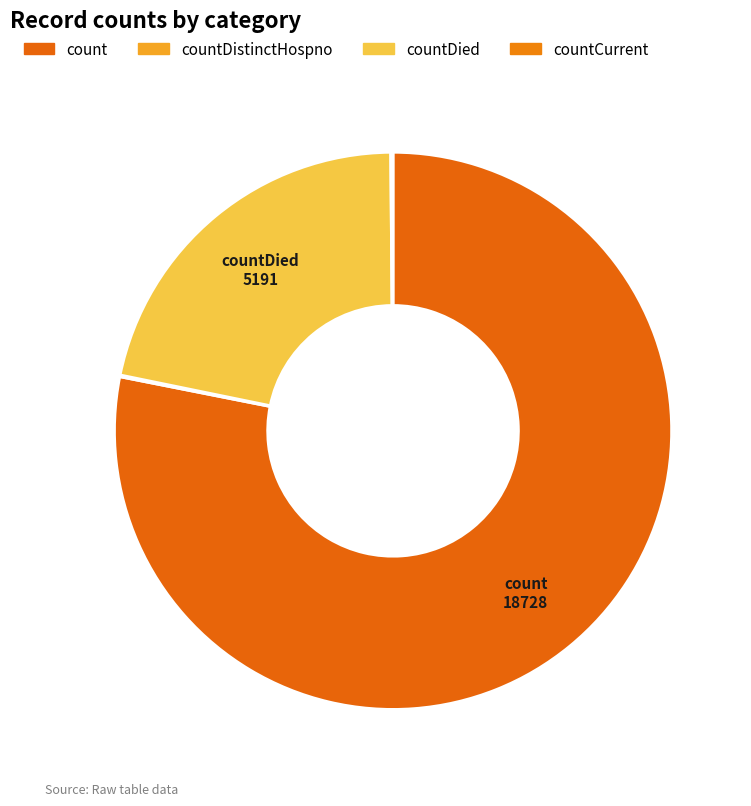

Which category has the biggest portion of the pie?

count